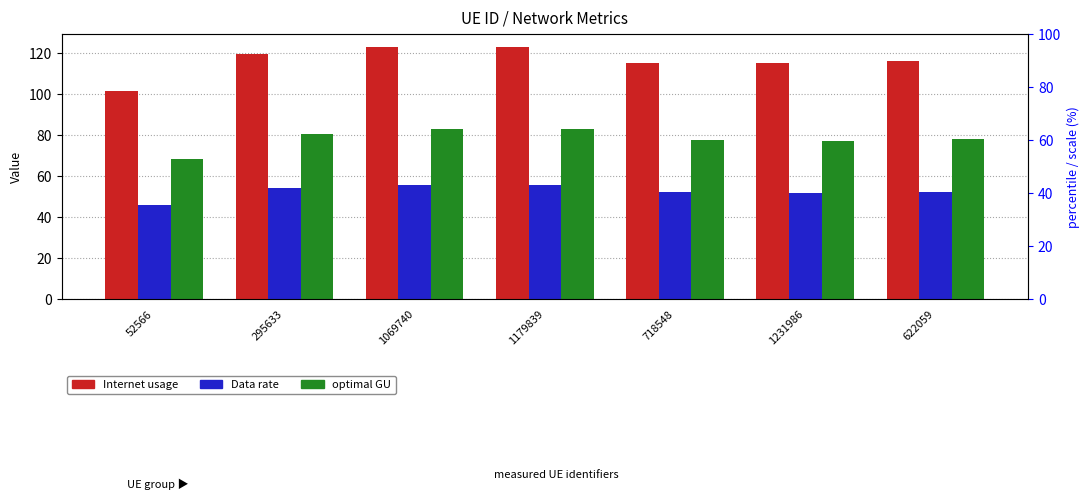

What is the difference between the maximum and minimum values in the optimal GU series?

14.5